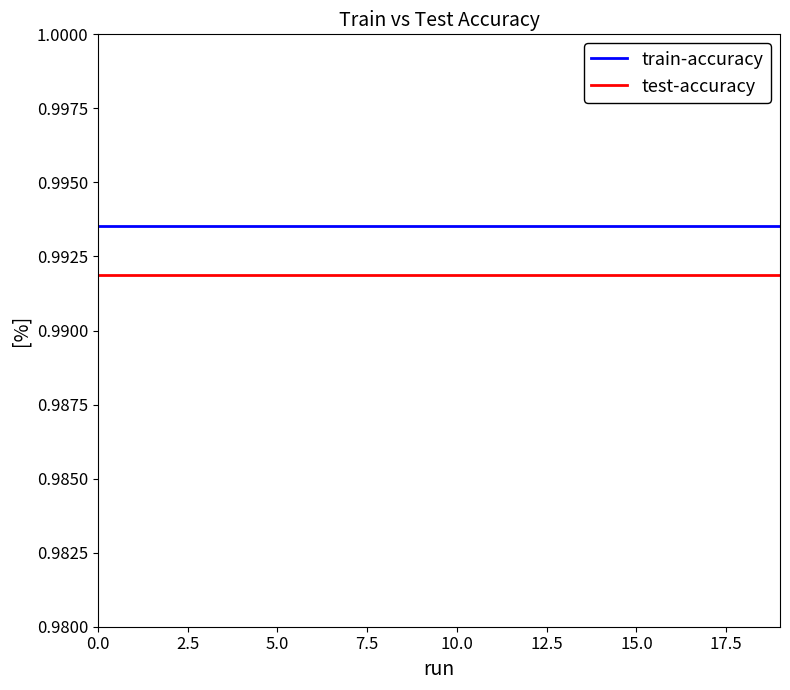

At how many categories does at least one series exceed 0?

20